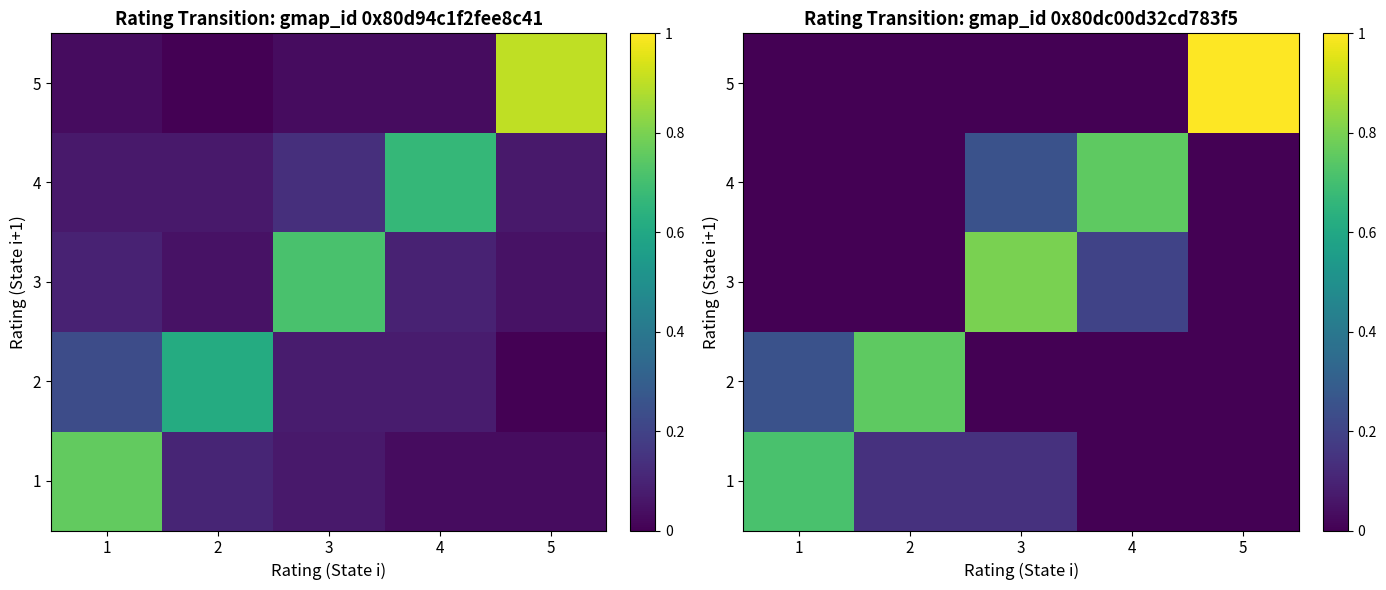

Count the number of data series in this chart.

5